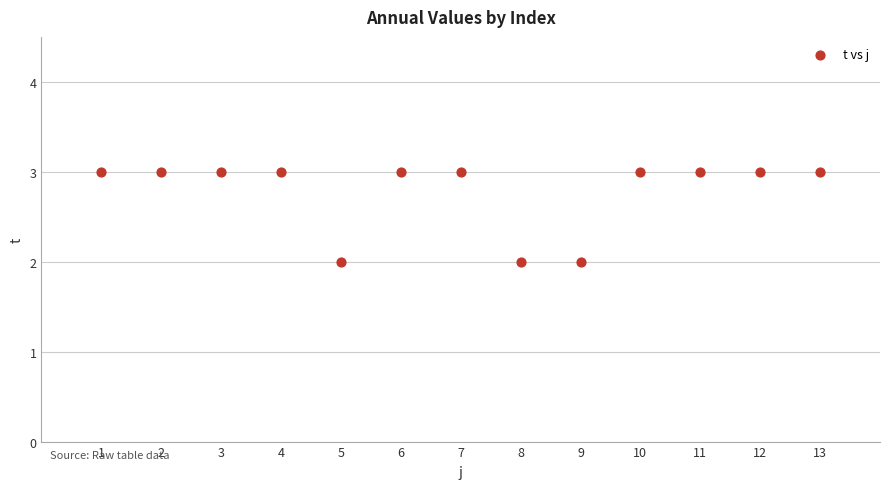

What is the range of X values (max minus min)?

12